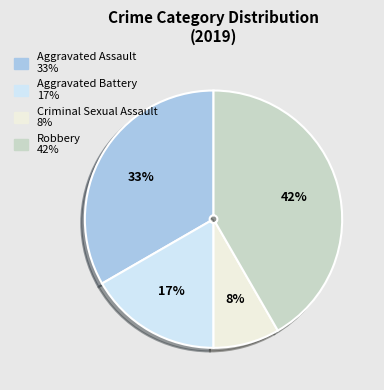

Which category has the biggest portion of the pie?

Robbery